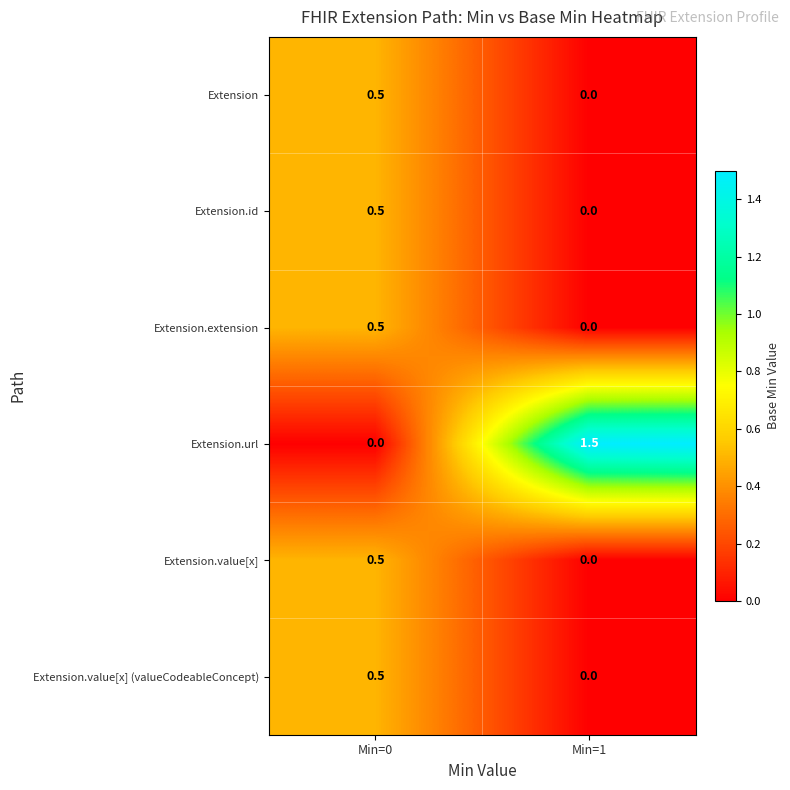

Which series changed the most between Min=0 and Min=1?

Extension.url